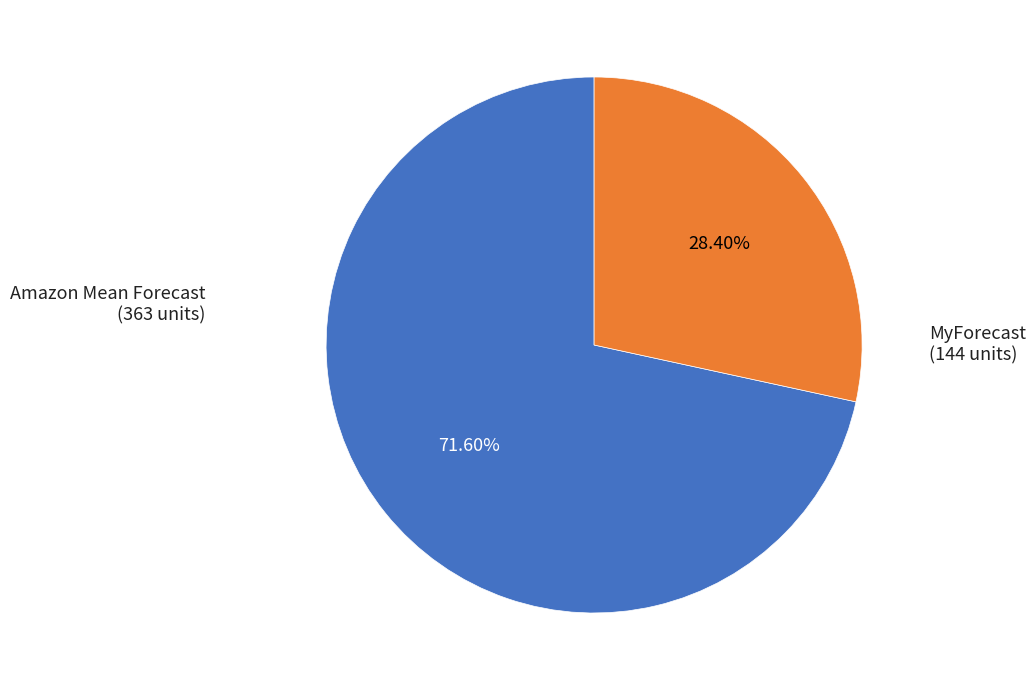

To the nearest percent, what is the average slice percentage?

50%